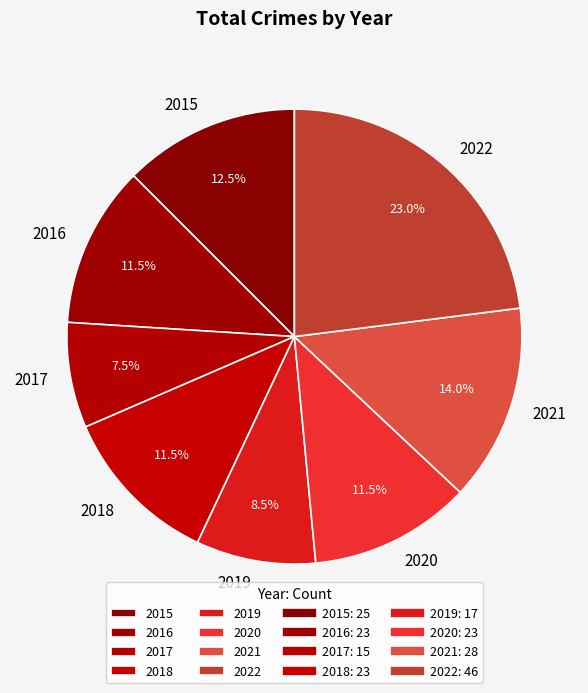

What percentage is the 2022 slice, to the nearest percent?

23%